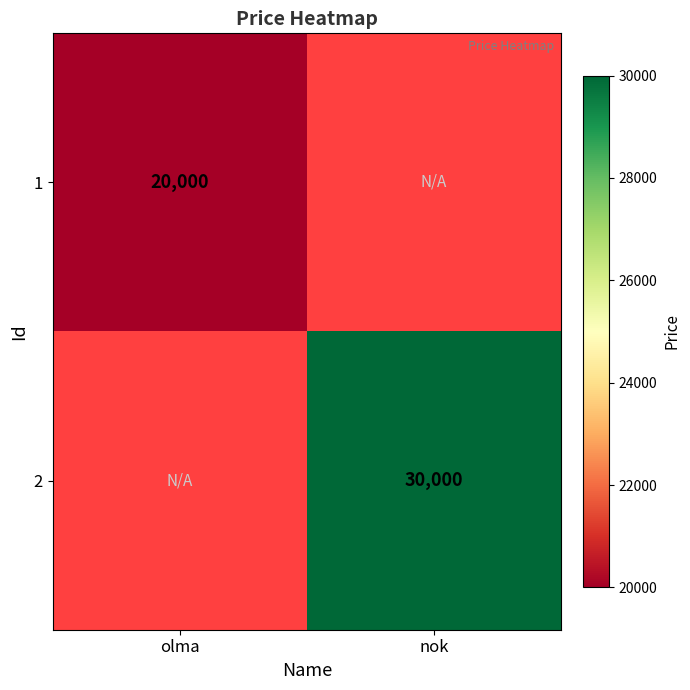

The 1 series shows 20000 at olma. True or false?

True